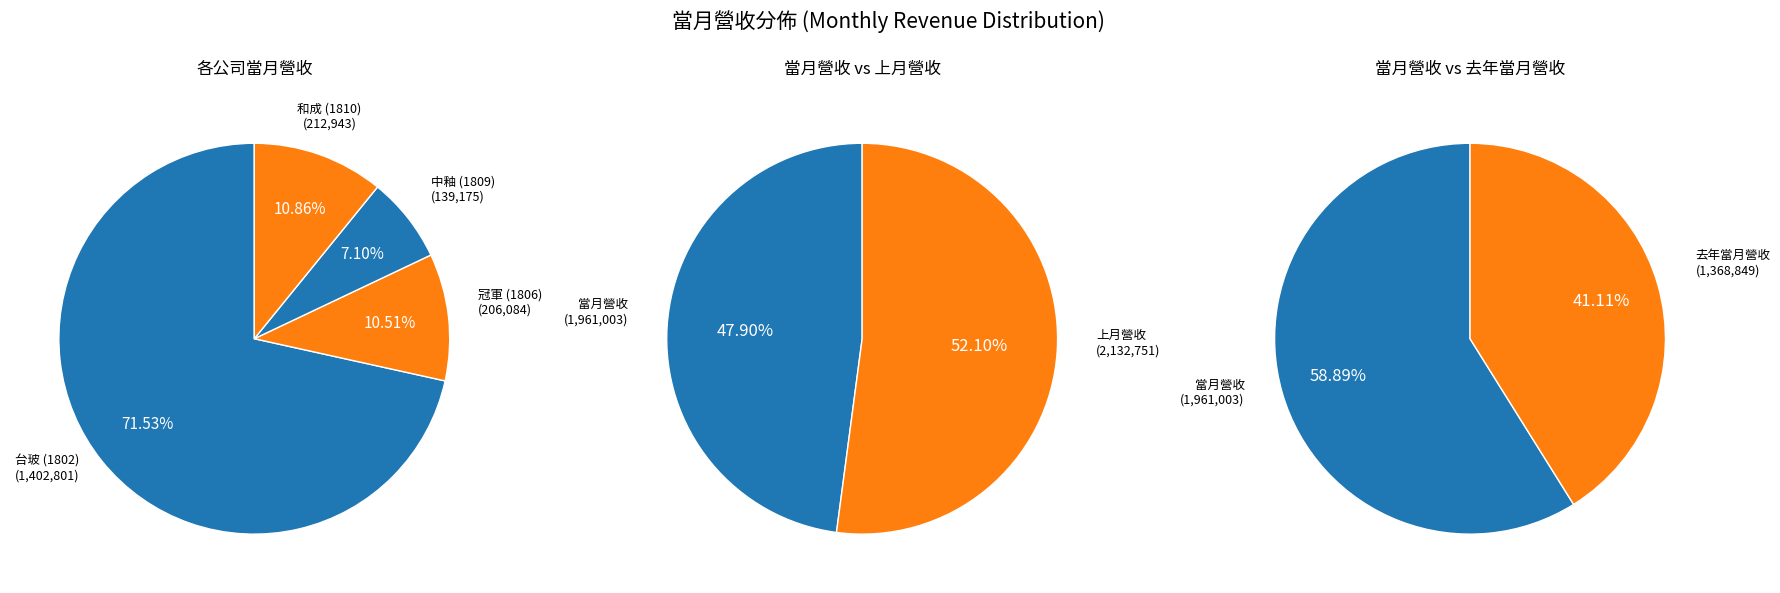

How many segments does this pie chart have?

4